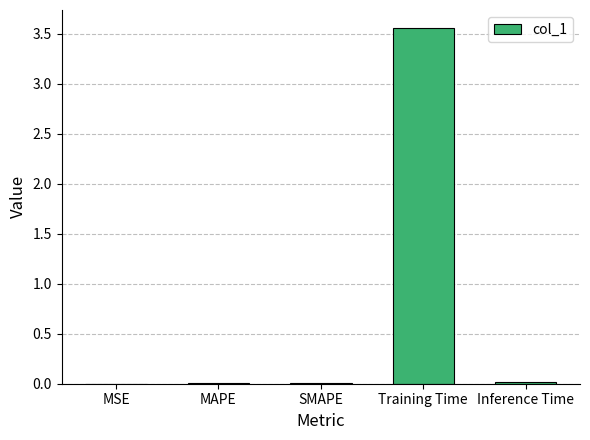

Which category has the highest value across all series?

Training Time